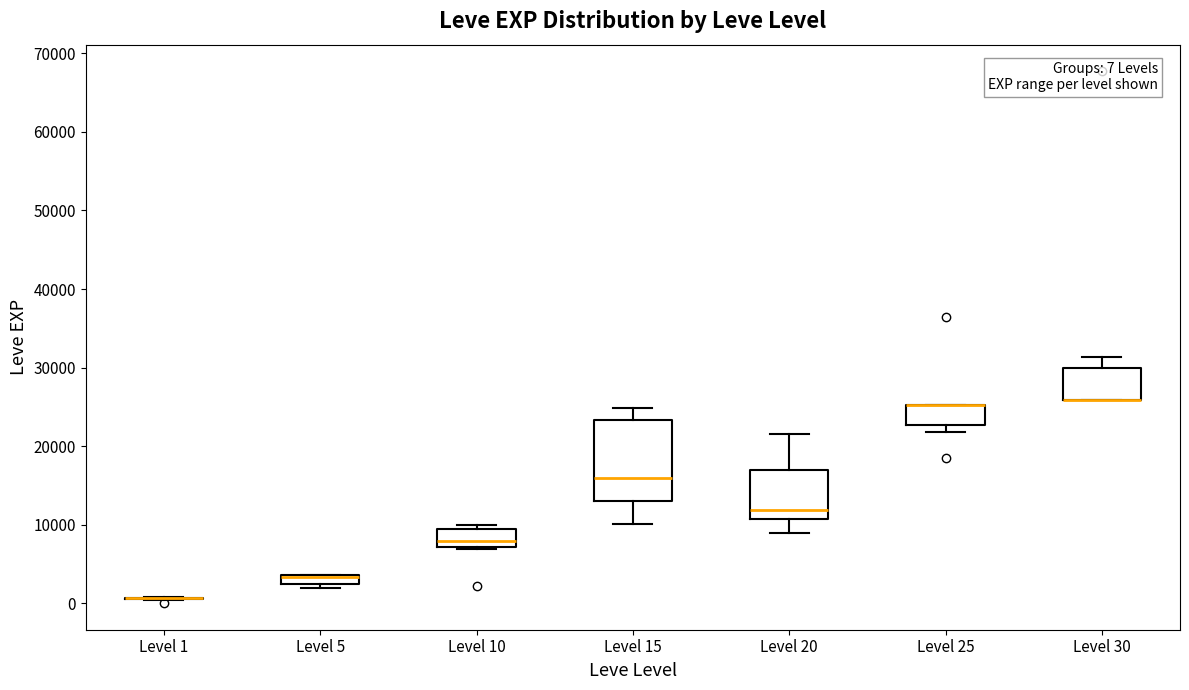

Comparing the boxes themselves (not the whiskers), which one is the tallest?

Level 15